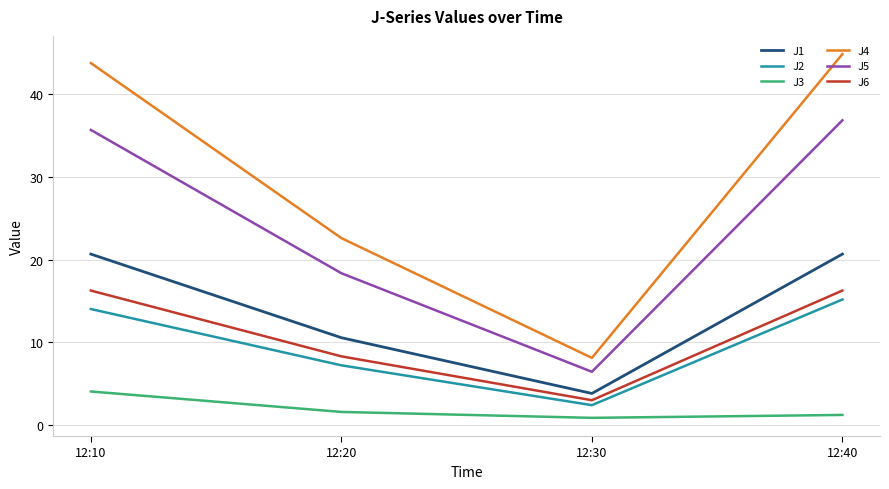

What is the sum of the J6 values at 12:40 and 12:10?

32.5